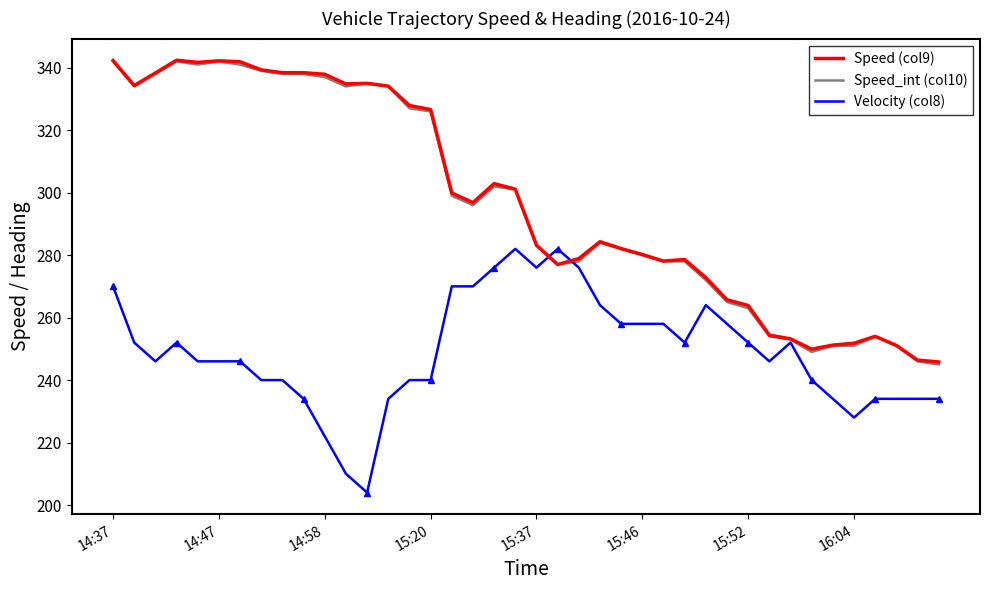

Which category has the lowest value in the Velocity (col8) series?

12